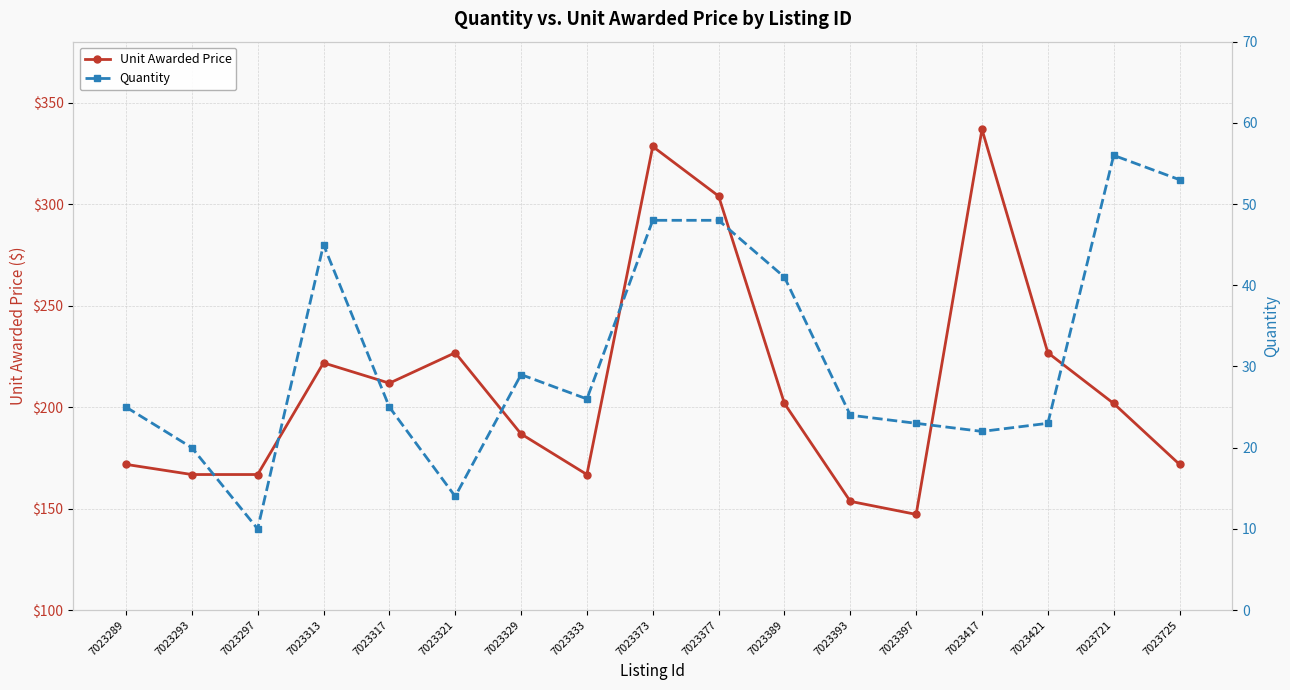

List the series in order of their peak value, highest first.

Unit Awarded Price, Quantity